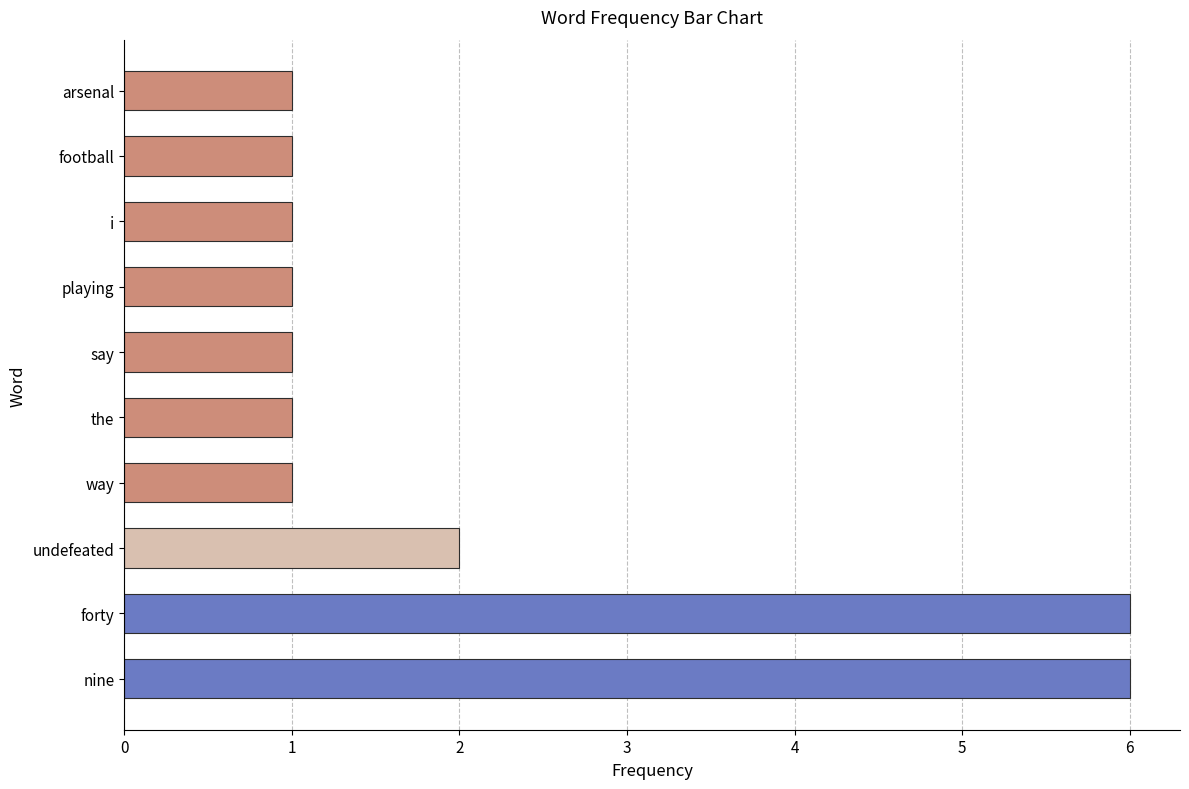

Does the chart contain stacked bars?

No